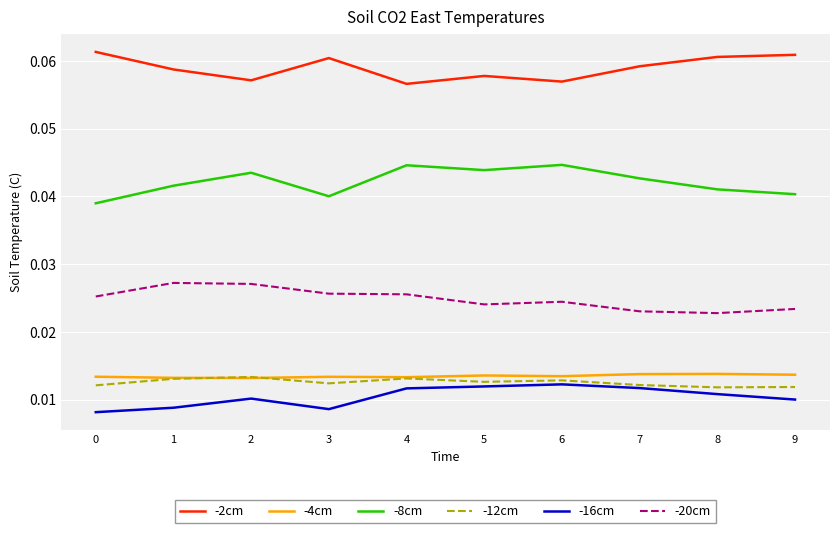

True or false: -16cm and -4cm intersect in this chart.

False